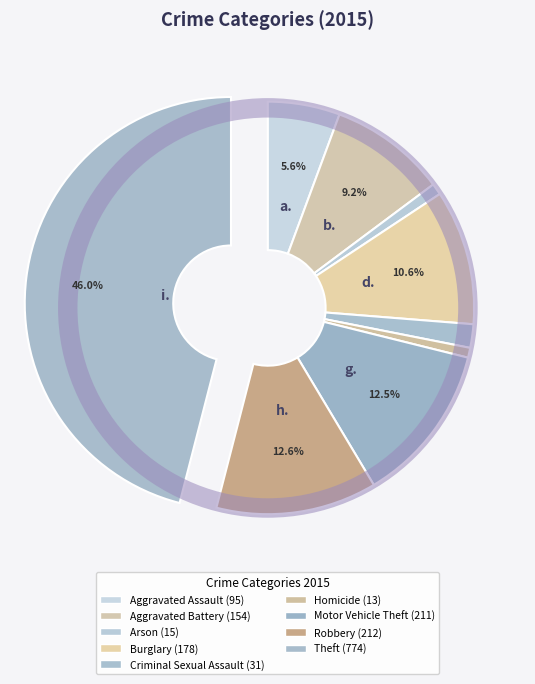

What percentage is the Aggravated Battery slice, to the nearest percent?

9%